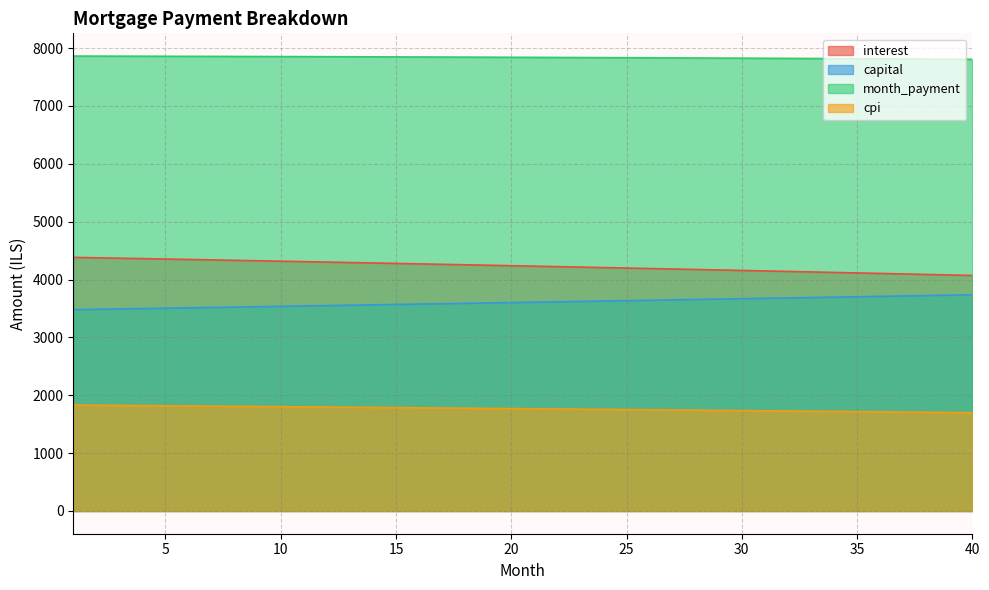

What is the difference between the second highest and minimum values in the capital series?

250.7